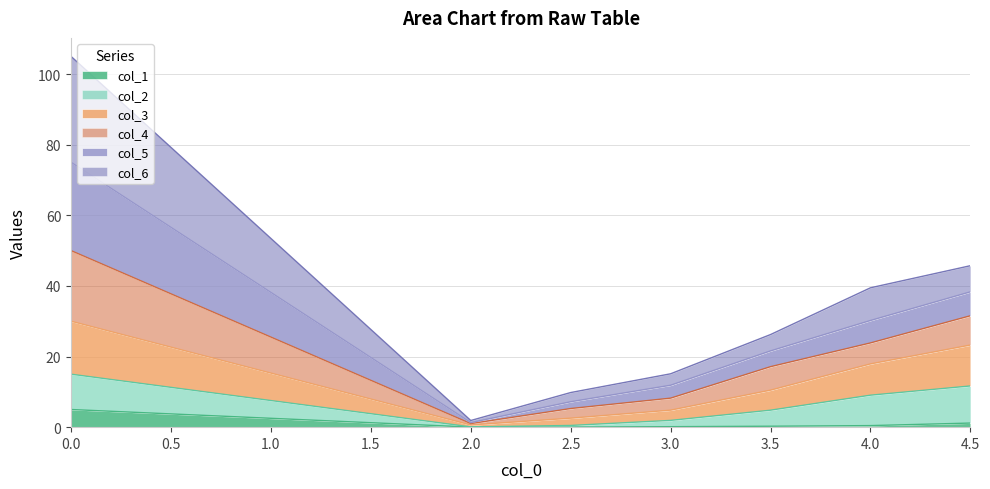

What is the total value across all series at 0.0?

105.0